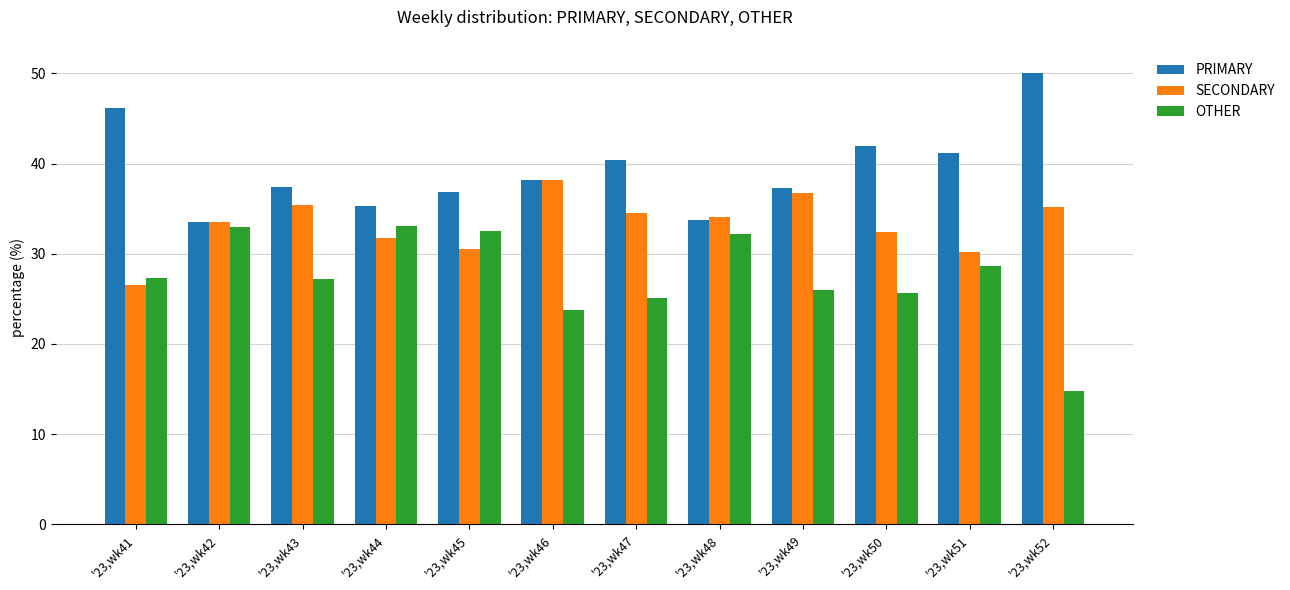

What is the spread (max minus min) of values at '23,wk52?

35.2